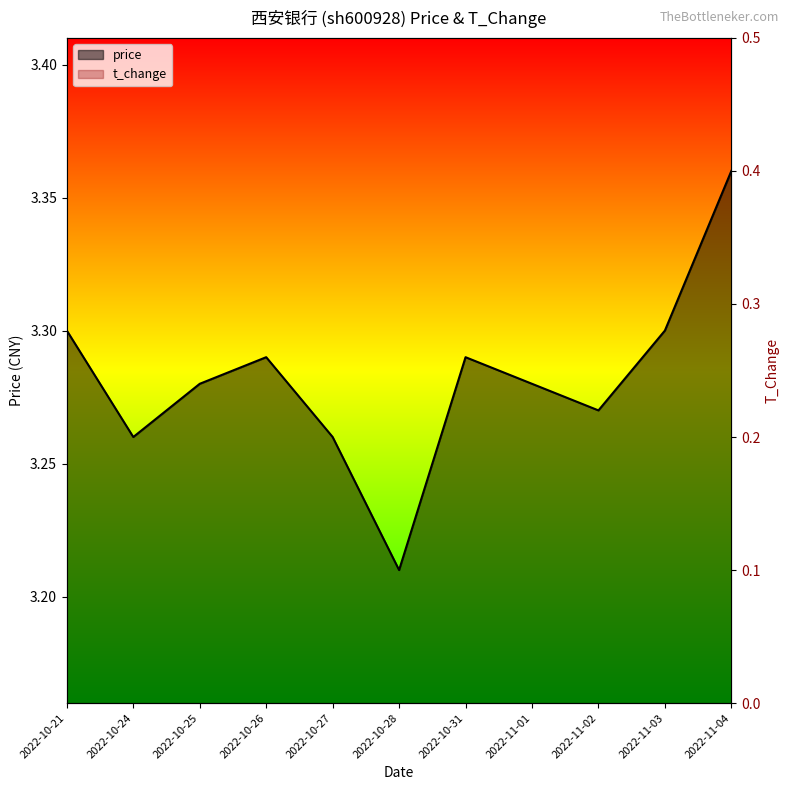

At which category does the chart reach its minimum across all series?

2022-10-24